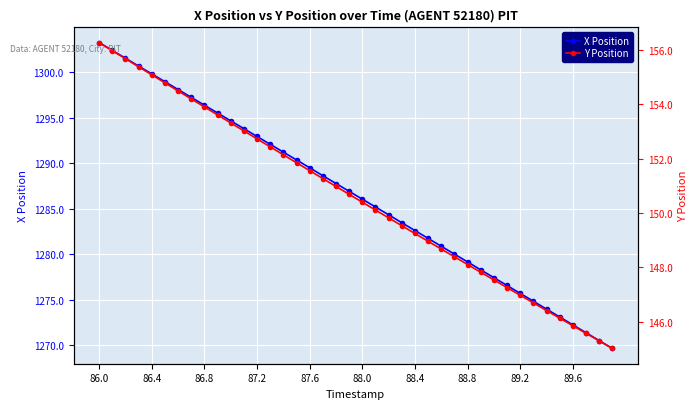

Which category has the highest value in the X Position series?

86.0